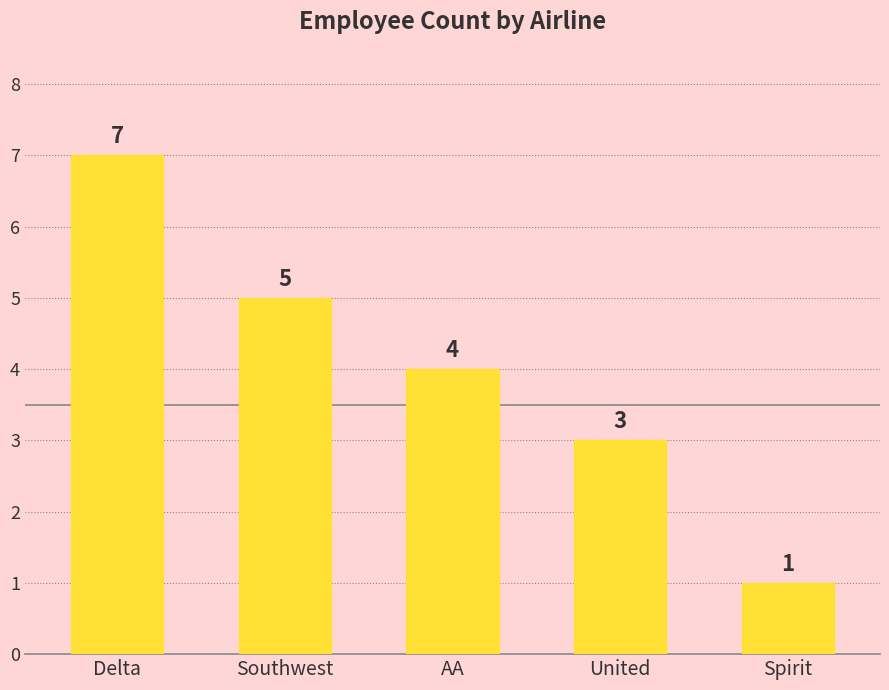

Reading left to right, list all the values displayed in this chart.

Delta=7	Southwest=5	AA=4	United=3	Spirit=1